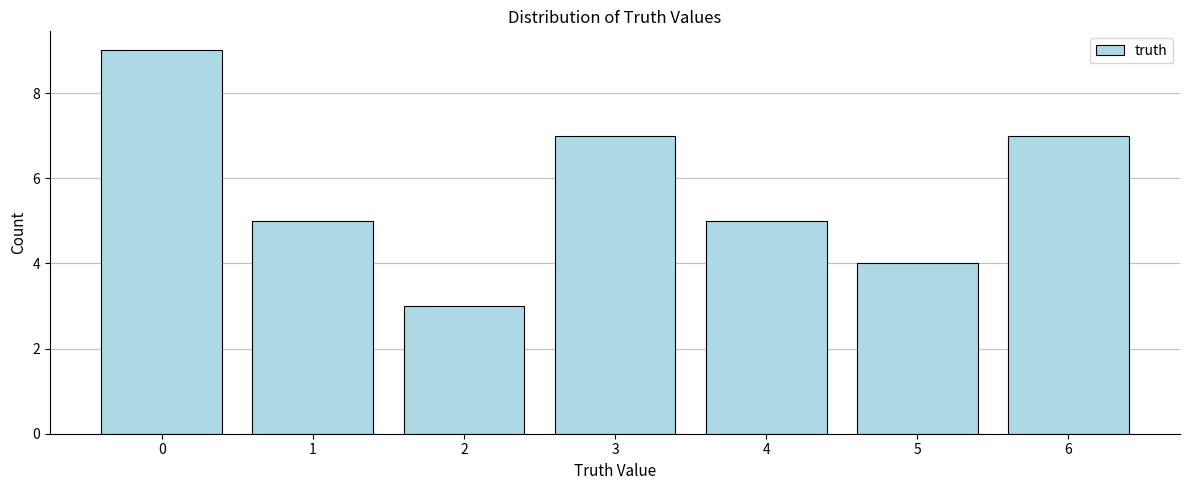

Reading left to right, list all the values displayed in this chart.

0=9	1=5	2=3	3=7	4=5	5=4	6=7